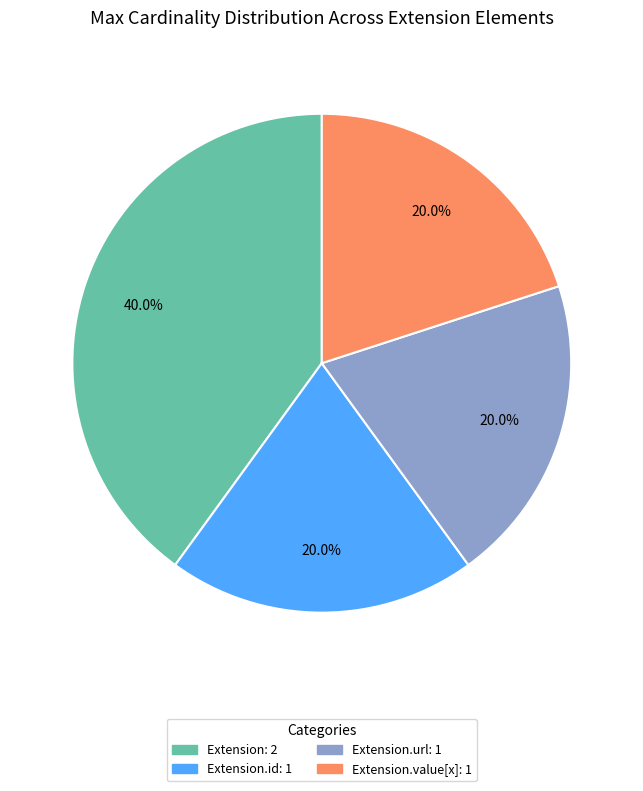

To the nearest percent, what is the average slice percentage?

25%